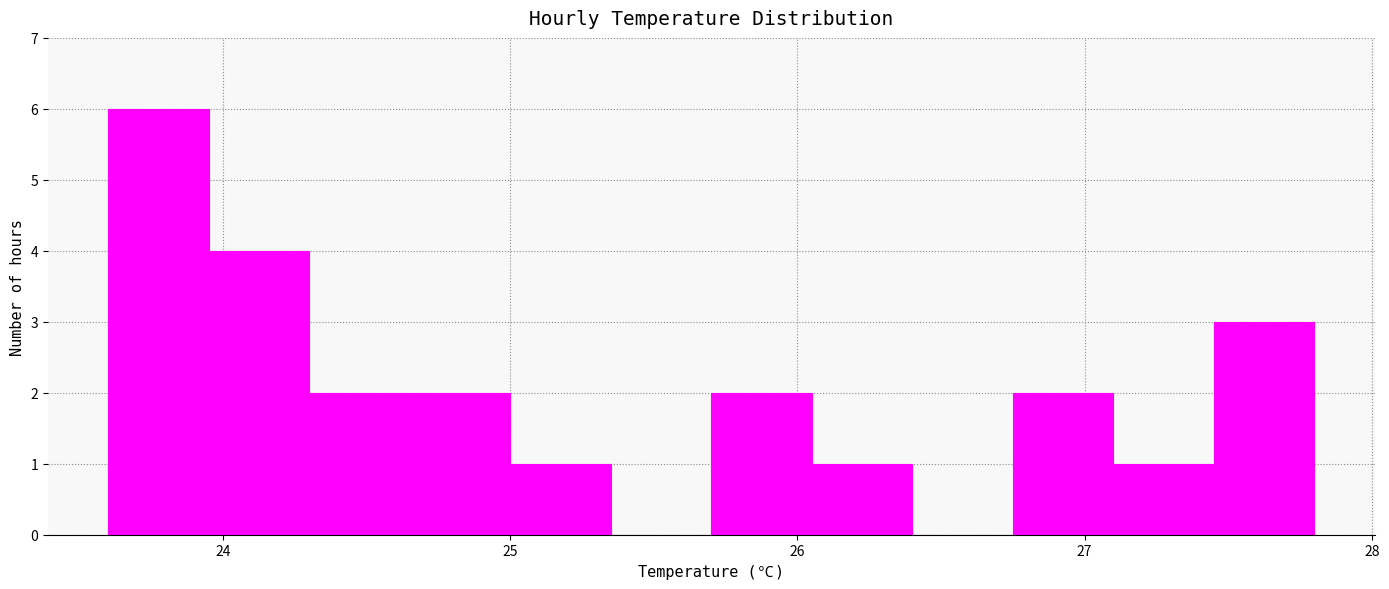

Read against the x-axis, roughly where is the centre of the tallest bar?

23.8